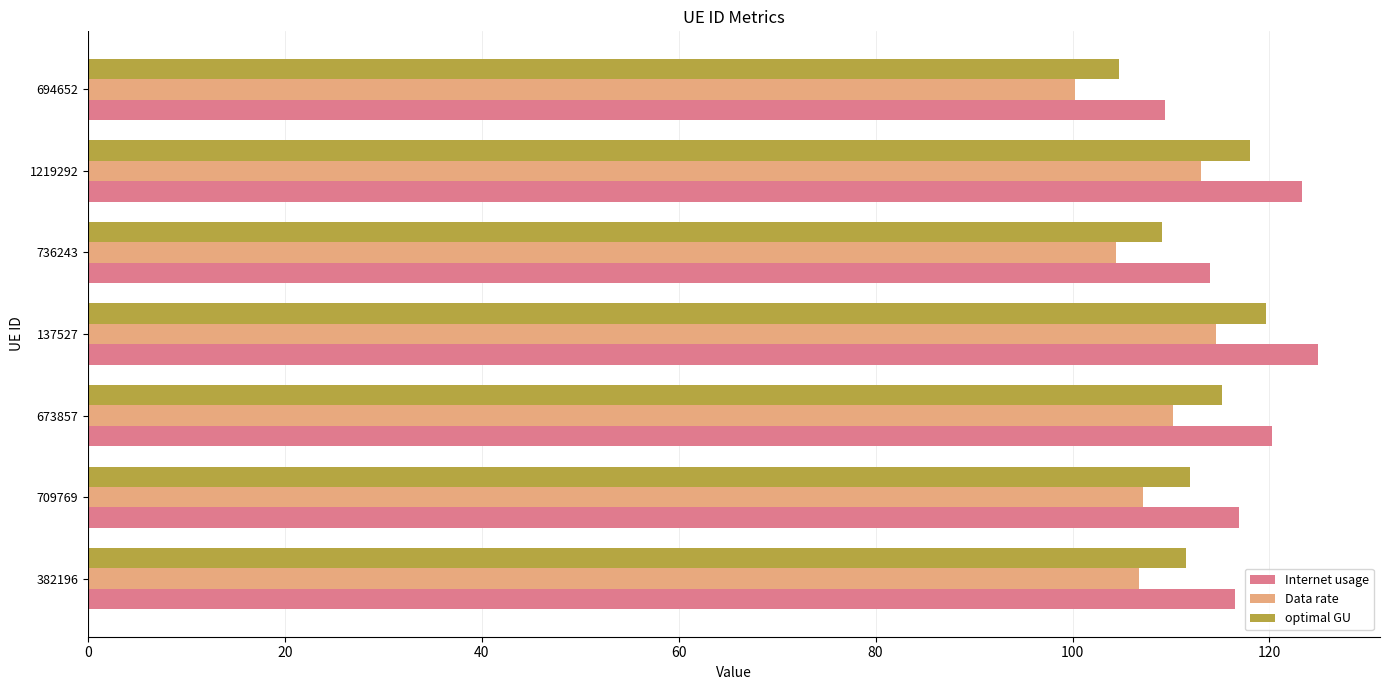

What is the difference between the highest and lowest values at 709769?

9.7